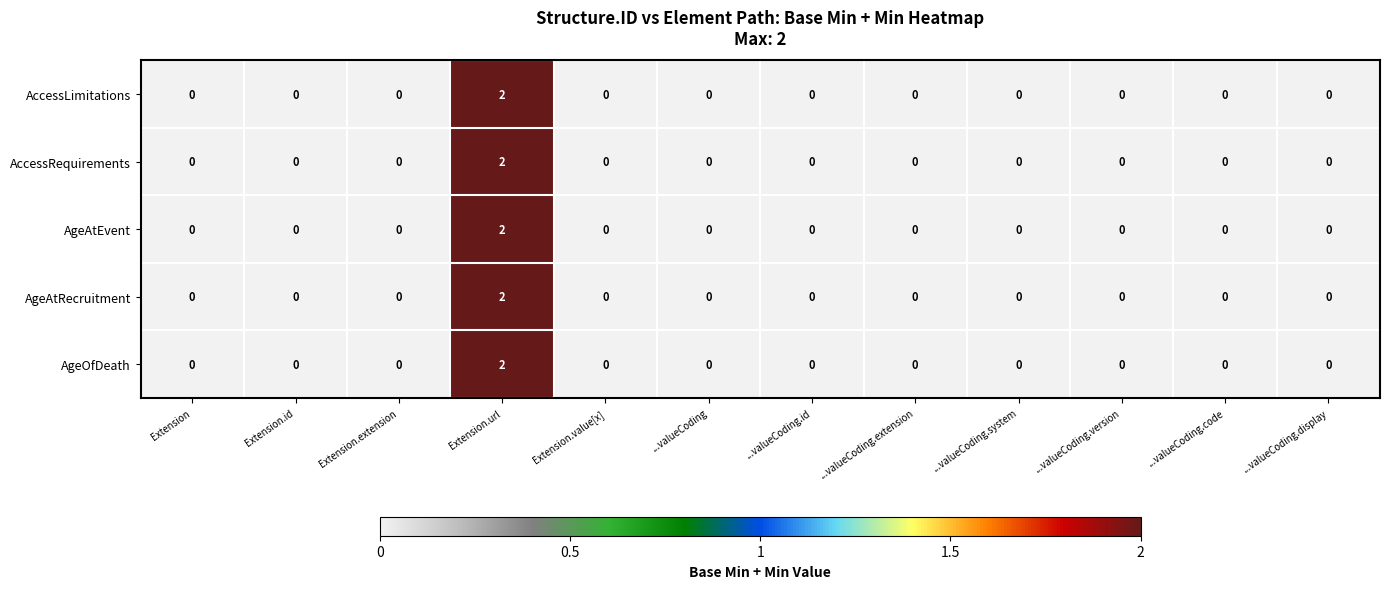

The value of AgeAtRecruitment at ...valueCoding.extension is 0. True or false?

True